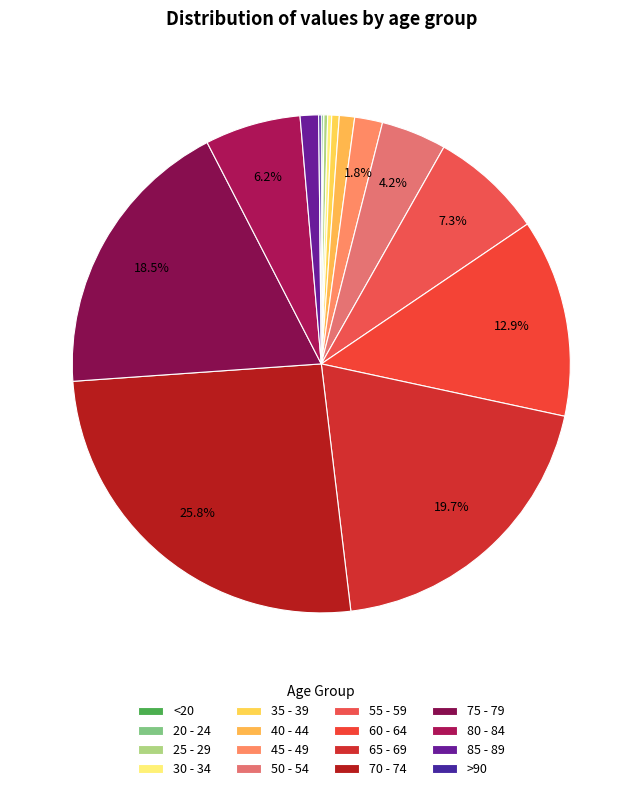

What is the smallest slice in the pie chart?

20 - 24